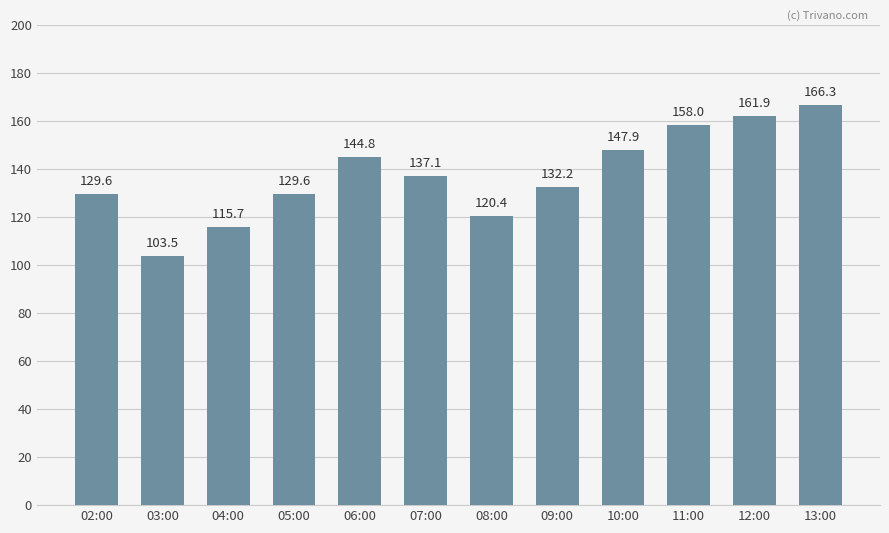

The chart shows a value of 75.4 at 10:00. True or false?

False